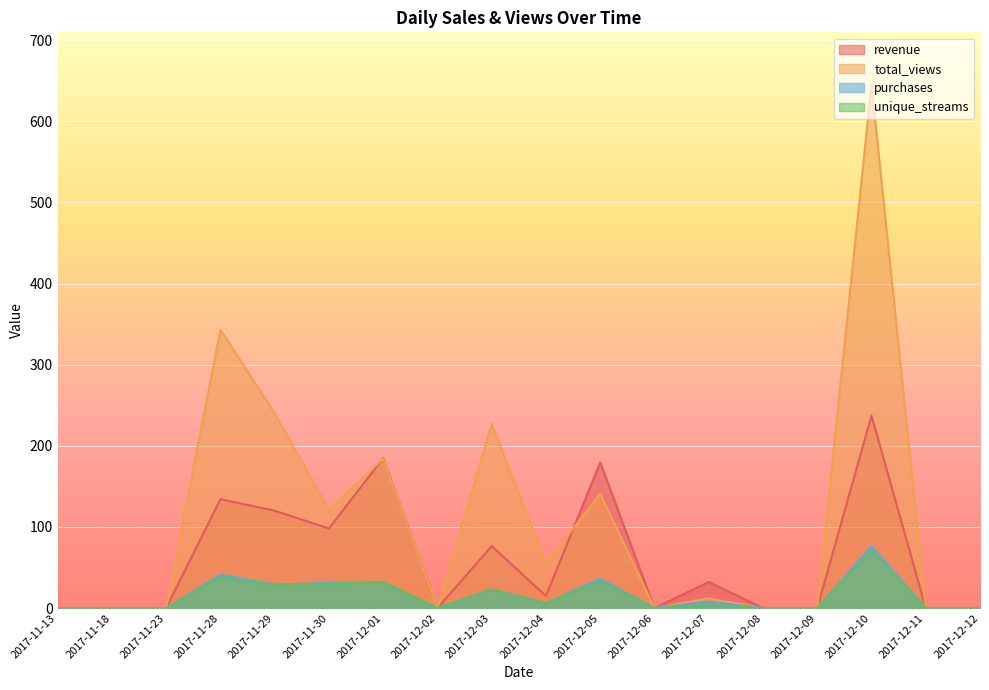

Which series has the widest spread of values?

total_views